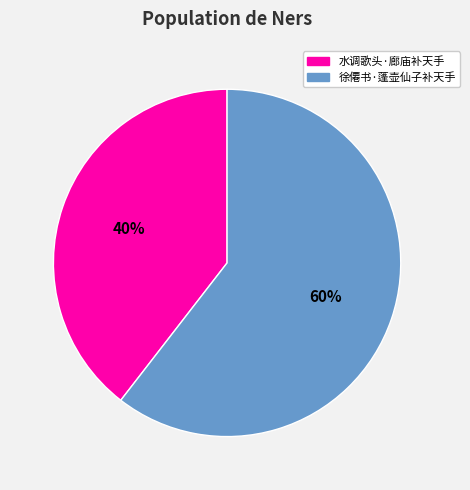

To the nearest percent, what percentage of the pie is 水调歌头·廊庙补天手?

40%